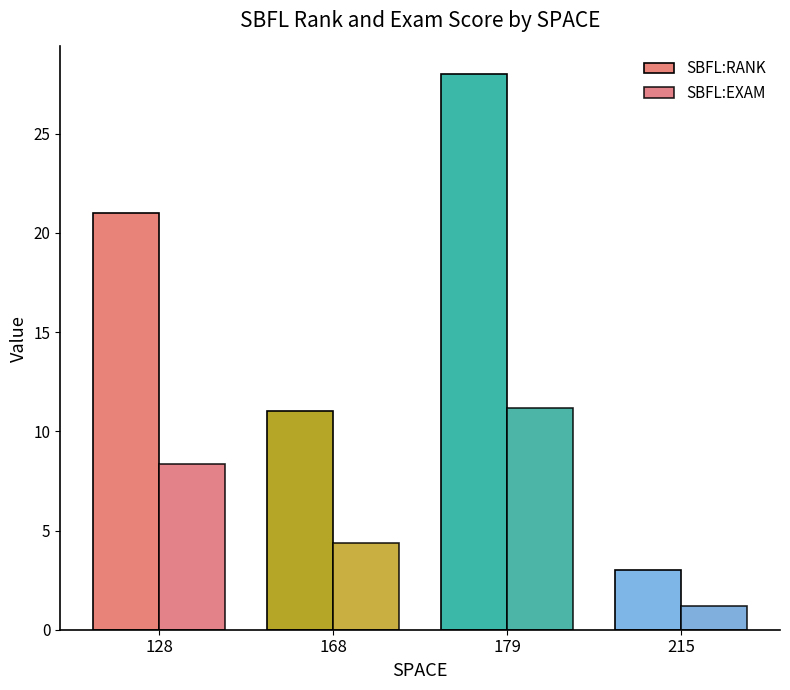

How many data points in SBFL:EXAM are less than 8?

2